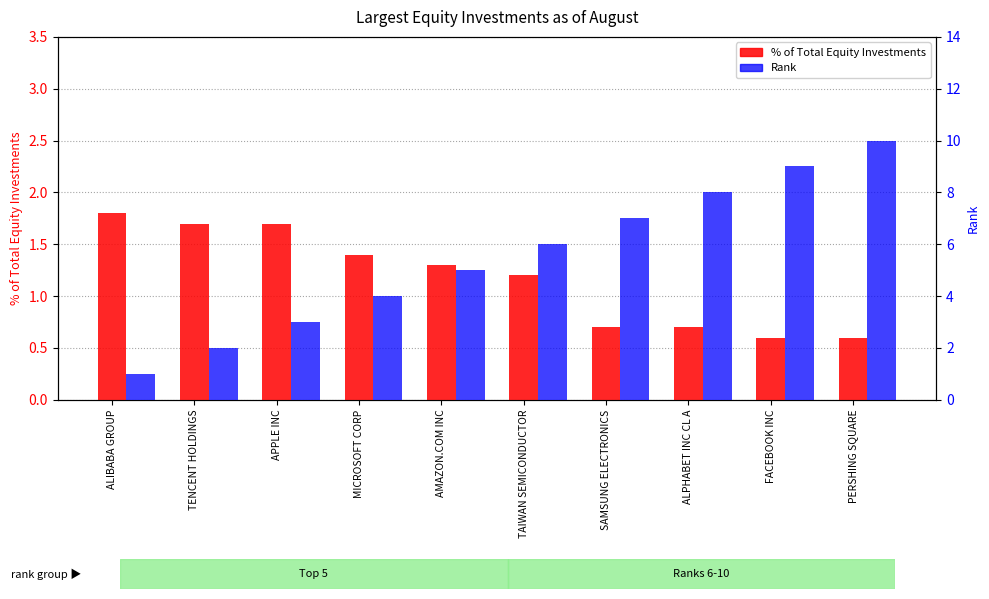

The % of Total Equity Investments series shows 2.8 at APPLE INC. True or false?

False